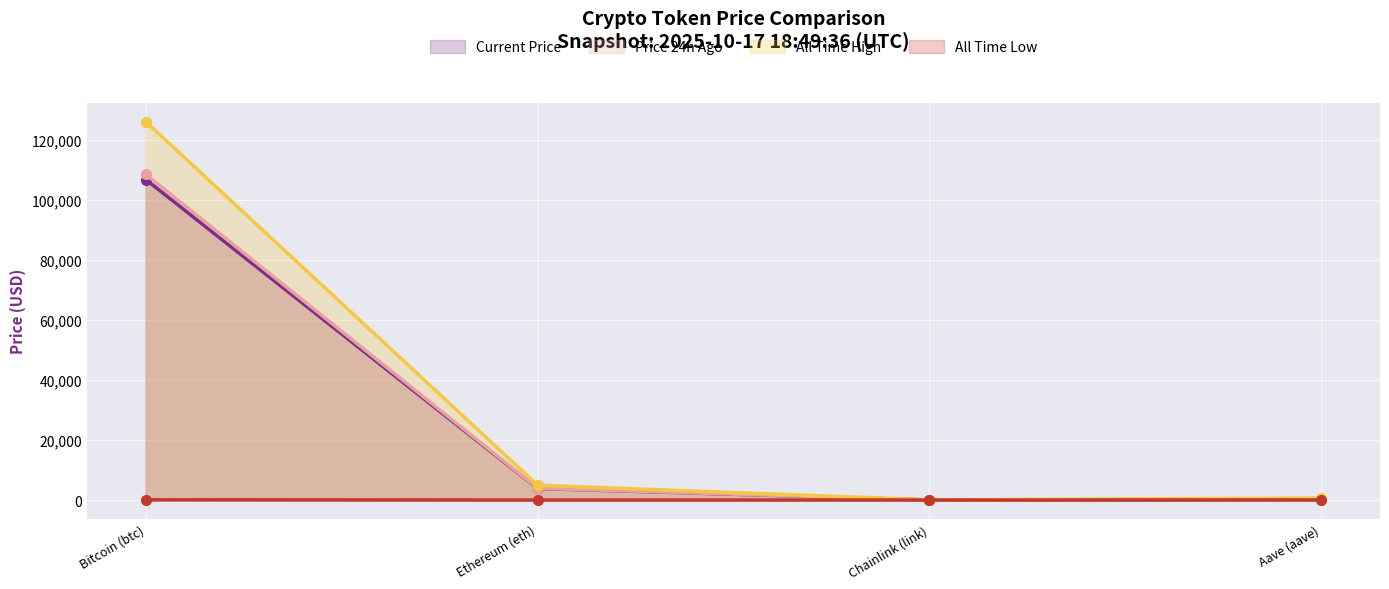

Is it true that All Time Low equals 26.0 at Aave (aave)?

True